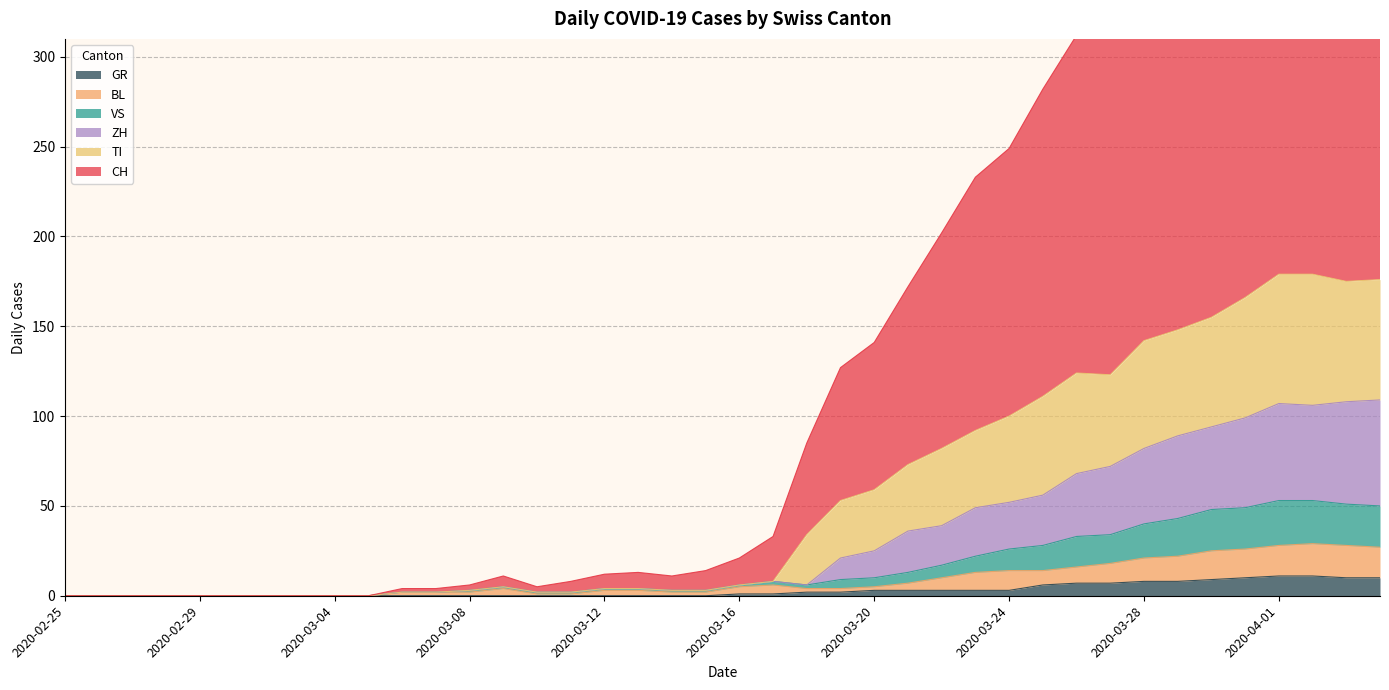

Reading left to right, transcribe all the data shown in this chart.

CH: 2020-02-25=0	2020-02-26=0	2020-02-27=0	2020-02-28=0	2020-02-29=0	2020-03-01=0	2020-03-02=0	2020-03-03=0	2020-03-04=0	2020-03-05=0	2020-03-06=4	2020-03-07=4	2020-03-08=6	2020-03-09=11	2020-03-10=5	2020-03-11=8	2020-03-12=12	2020-03-13=13	2020-03-14=11	2020-03-15=14	2020-03-16=21	2020-03-17=33	2020-03-18=85	2020-03-19=127	2020-03-20=141	2020-03-21=172	2020-03-22=202	2020-03-23=233	2020-03-24=249	2020-03-25=282	2020-03-26=312	2020-03-27=317	2020-03-28=356	2020-03-29=367	2020-03-30=410	2020-03-31=432	2020-04-01=472	2020-04-02=469	2020-04-03=469	2020-04-04=466
ZH: 2020-02-25=0	2020-02-26=0	2020-02-27=0	2020-02-28=0	2020-02-29=0	2020-03-01=0	2020-03-02=0	2020-03-03=0	2020-03-04=0	2020-03-05=0	2020-03-06=2	2020-03-07=2	2020-03-08=3	2020-03-09=5	2020-03-10=2	2020-03-11=2	2020-03-12=4	2020-03-13=4	2020-03-14=3	2020-03-15=3	2020-03-16=6	2020-03-17=8	2020-03-18=6	2020-03-19=21	2020-03-20=25	2020-03-21=36	2020-03-22=39	2020-03-23=49	2020-03-24=52	2020-03-25=56	2020-03-26=68	2020-03-27=72	2020-03-28=82	2020-03-29=89	2020-03-30=94	2020-03-31=99	2020-04-01=107	2020-04-02=106	2020-04-03=108	2020-04-04=109
TI: 2020-02-25=0	2020-02-26=0	2020-02-27=0	2020-02-28=0	2020-02-29=0	2020-03-01=0	2020-03-02=0	2020-03-03=0	2020-03-04=0	2020-03-05=0	2020-03-06=2	2020-03-07=2	2020-03-08=3	2020-03-09=5	2020-03-10=2	2020-03-11=2	2020-03-12=4	2020-03-13=4	2020-03-14=3	2020-03-15=3	2020-03-16=6	2020-03-17=8	2020-03-18=34	2020-03-19=53	2020-03-20=59	2020-03-21=73	2020-03-22=82	2020-03-23=92	2020-03-24=100	2020-03-25=111	2020-03-26=124	2020-03-27=123	2020-03-28=142	2020-03-29=148	2020-03-30=155	2020-03-31=166	2020-04-01=179	2020-04-02=179	2020-04-03=175	2020-04-04=176
BL: 2020-02-25=0	2020-02-26=0	2020-02-27=0	2020-02-28=0	2020-02-29=0	2020-03-01=0	2020-03-02=0	2020-03-03=0	2020-03-04=0	2020-03-05=0	2020-03-06=2	2020-03-07=2	2020-03-08=2	2020-03-09=4	2020-03-10=1	2020-03-11=1	2020-03-12=3	2020-03-13=3	2020-03-14=2	2020-03-15=2	2020-03-16=5	2020-03-17=6	2020-03-18=4	2020-03-19=4	2020-03-20=5	2020-03-21=7	2020-03-22=10	2020-03-23=13	2020-03-24=14	2020-03-25=14	2020-03-26=16	2020-03-27=18	2020-03-28=21	2020-03-29=22	2020-03-30=25	2020-03-31=26	2020-04-01=28	2020-04-02=29	2020-04-03=28	2020-04-04=27
GR: 2020-02-25=0	2020-02-26=0	2020-02-27=0	2020-02-28=0	2020-02-29=0	2020-03-01=0	2020-03-02=0	2020-03-03=0	2020-03-04=0	2020-03-05=0	2020-03-06=0	2020-03-07=0	2020-03-08=0	2020-03-09=0	2020-03-10=0	2020-03-11=0	2020-03-12=0	2020-03-13=0	2020-03-14=0	2020-03-15=0	2020-03-16=1	2020-03-17=1	2020-03-18=2	2020-03-19=2	2020-03-20=3	2020-03-21=3	2020-03-22=3	2020-03-23=3	2020-03-24=3	2020-03-25=6	2020-03-26=7	2020-03-27=7	2020-03-28=8	2020-03-29=8	2020-03-30=9	2020-03-31=10	2020-04-01=11	2020-04-02=11	2020-04-03=10	2020-04-04=10
VS: 2020-02-25=0	2020-02-26=0	2020-02-27=0	2020-02-28=0	2020-02-29=0	2020-03-01=0	2020-03-02=0	2020-03-03=0	2020-03-04=0	2020-03-05=0	2020-03-06=2	2020-03-07=2	2020-03-08=3	2020-03-09=5	2020-03-10=2	2020-03-11=2	2020-03-12=4	2020-03-13=4	2020-03-14=3	2020-03-15=3	2020-03-16=6	2020-03-17=8	2020-03-18=6	2020-03-19=9	2020-03-20=10	2020-03-21=13	2020-03-22=17	2020-03-23=22	2020-03-24=26	2020-03-25=28	2020-03-26=33	2020-03-27=34	2020-03-28=40	2020-03-29=43	2020-03-30=48	2020-03-31=49	2020-04-01=53	2020-04-02=53	2020-04-03=51	2020-04-04=50